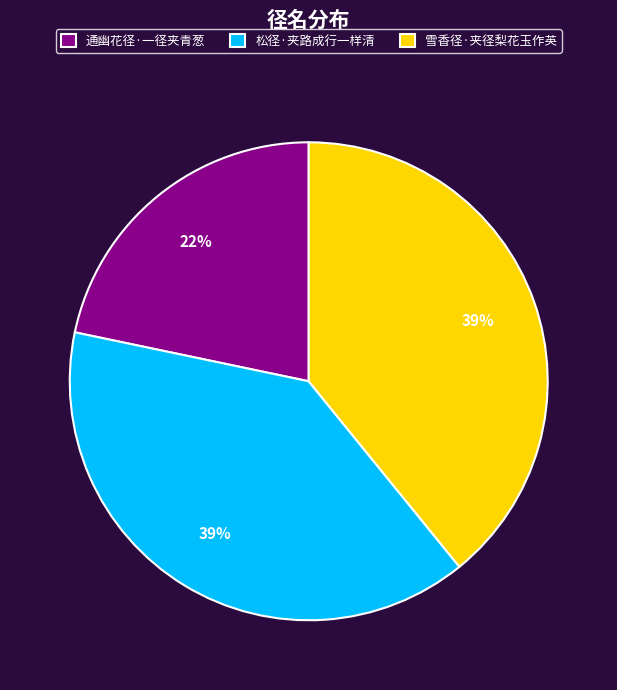

Approximately how many times larger is the value at 松径·夹路成行一样清 compared to 通幽花径·一径夹青葱?

1.8